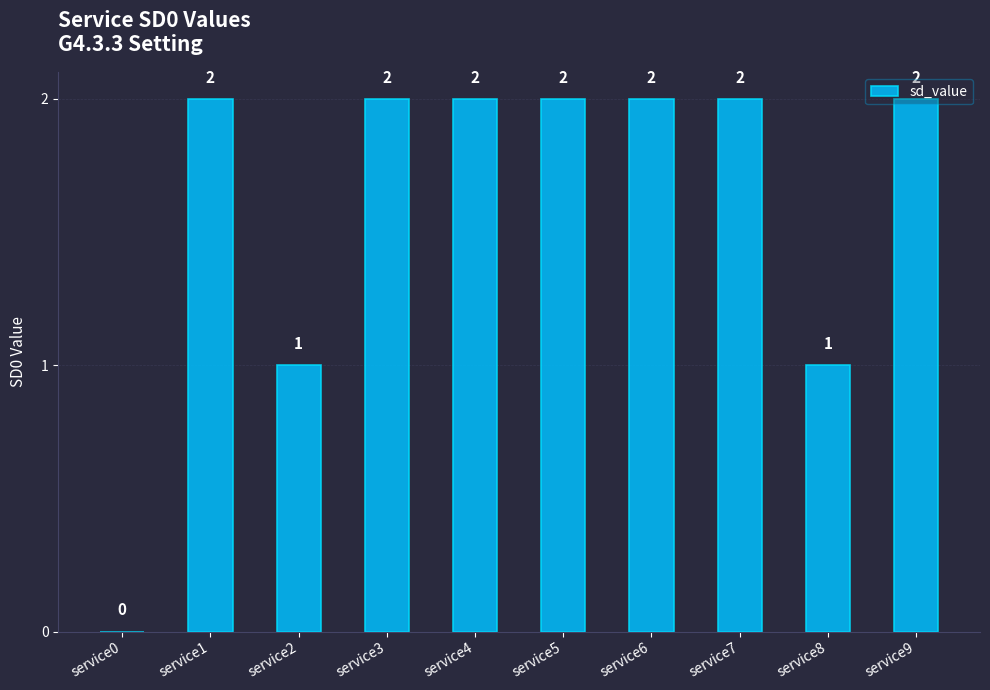

What is the average value?

2